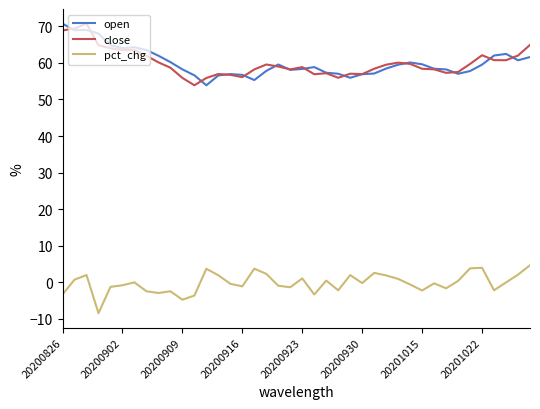

What is the maximum value for pct_chg?

4.7